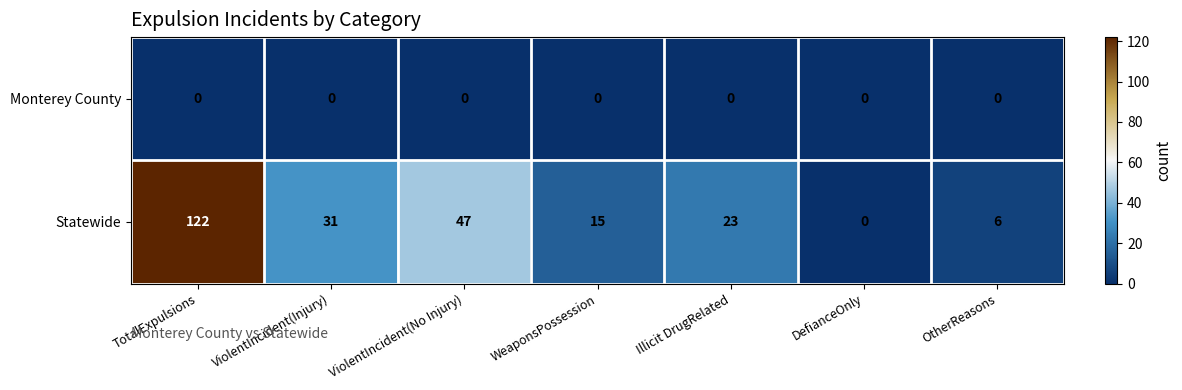

Between Illicit DrugRelated and OtherReasons, which series saw the biggest shift?

Statewide